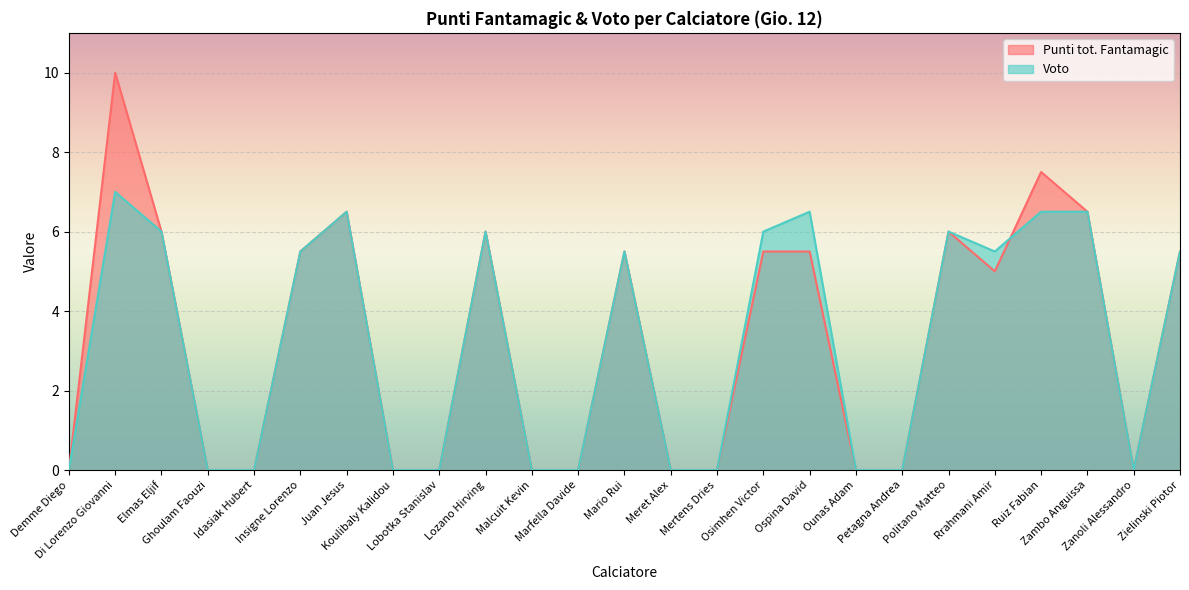

The value of Punti tot. Fantamagic at Lozano Hirving is 1.4. True or false?

False